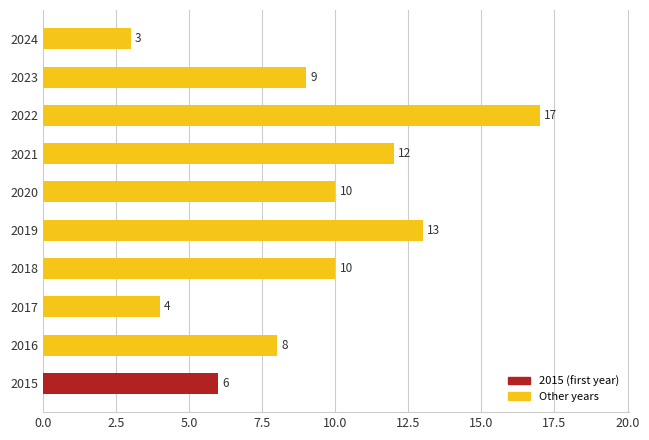

What value does the data have at 2018, to the nearest 5?

10